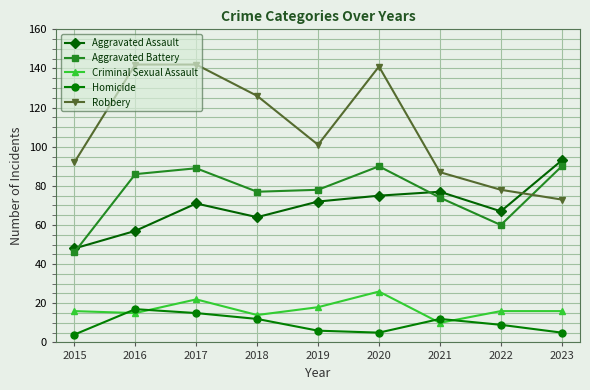

What is the total value across all series at 2018?

293